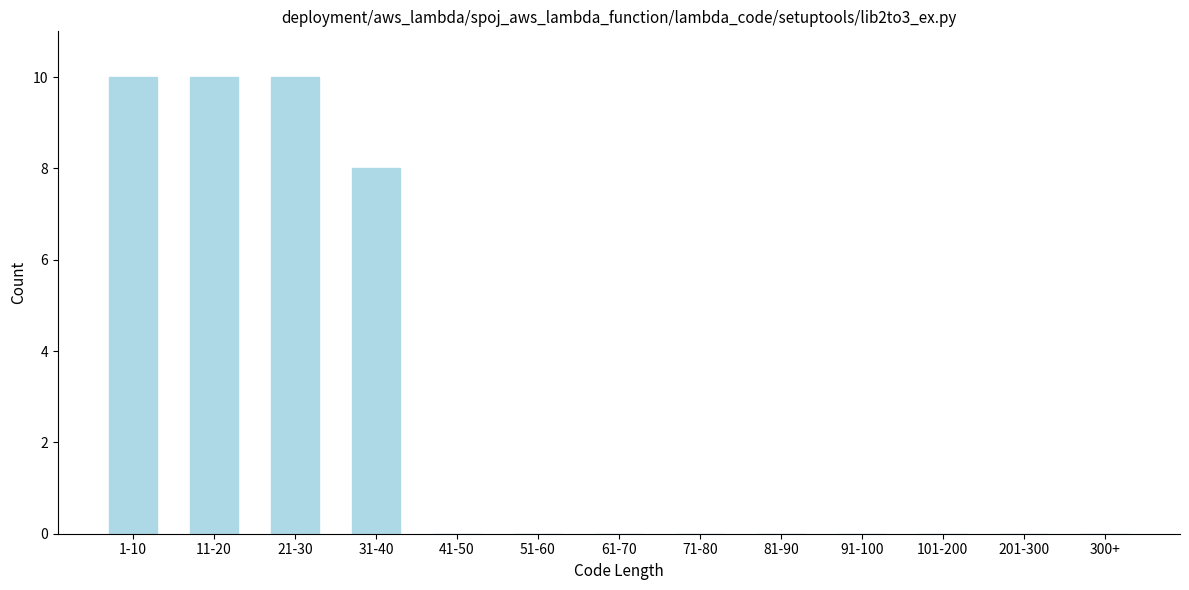

Reading left to right, what are all the values shown in this chart?

1-10=10	11-20=10	21-30=10	31-40=8	41-50=0	51-60=0	61-70=0	71-80=0	81-90=0	91-100=0	101-200=0	201-300=0	300+=0